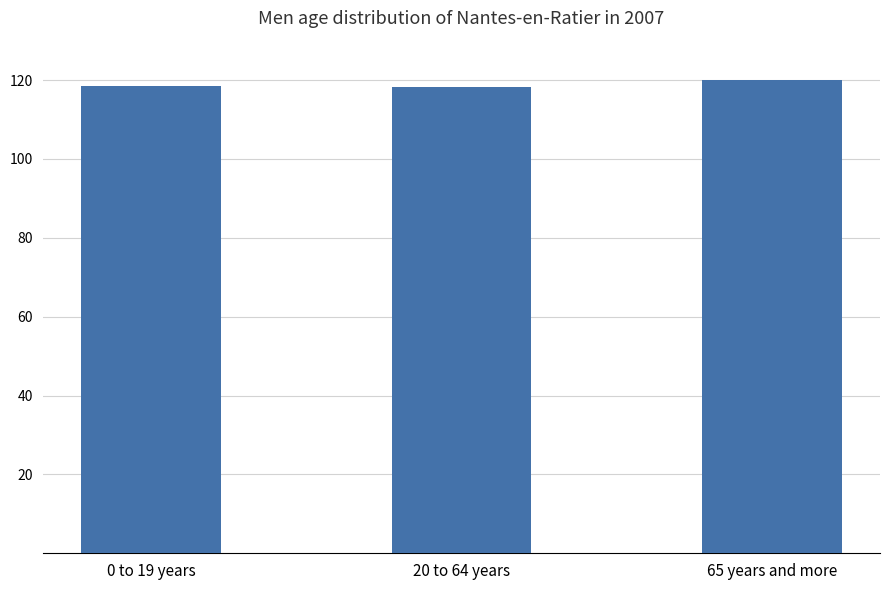

Approximately how many times larger is the value at 20 to 64 years compared to 0 to 19 years?

1.0